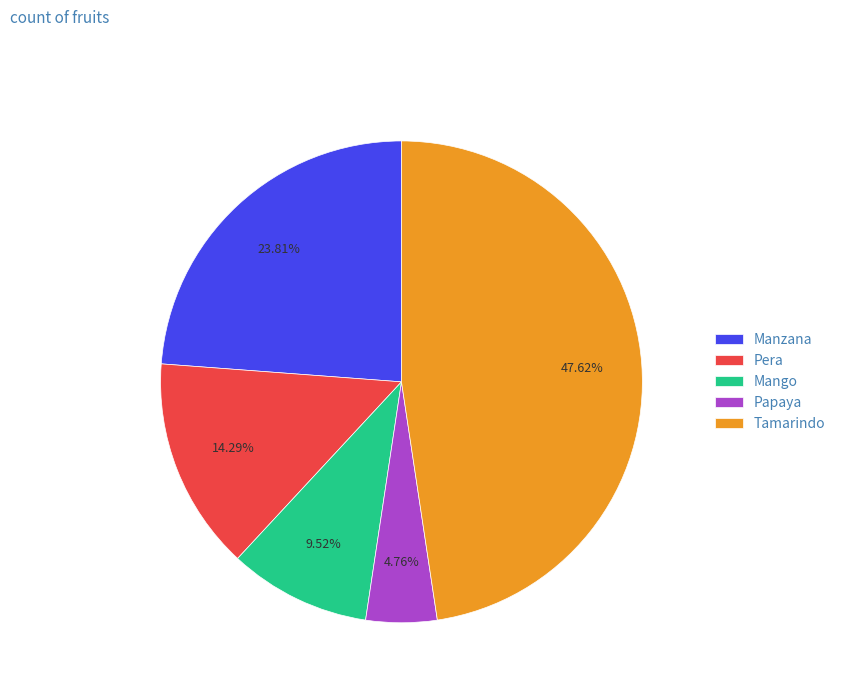

How many slices are in this pie chart?

5